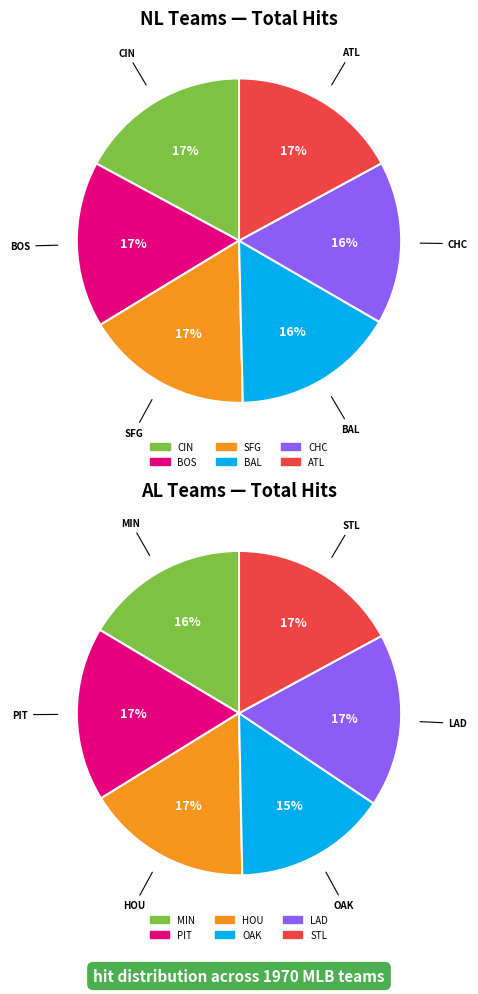

Count the number of slices in the pie.

12